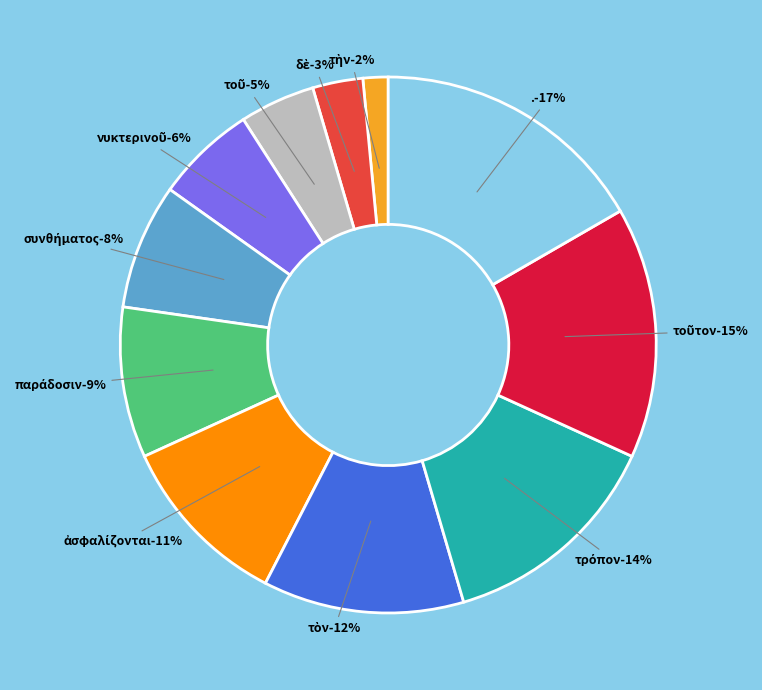

How many segments does this pie chart have?

11